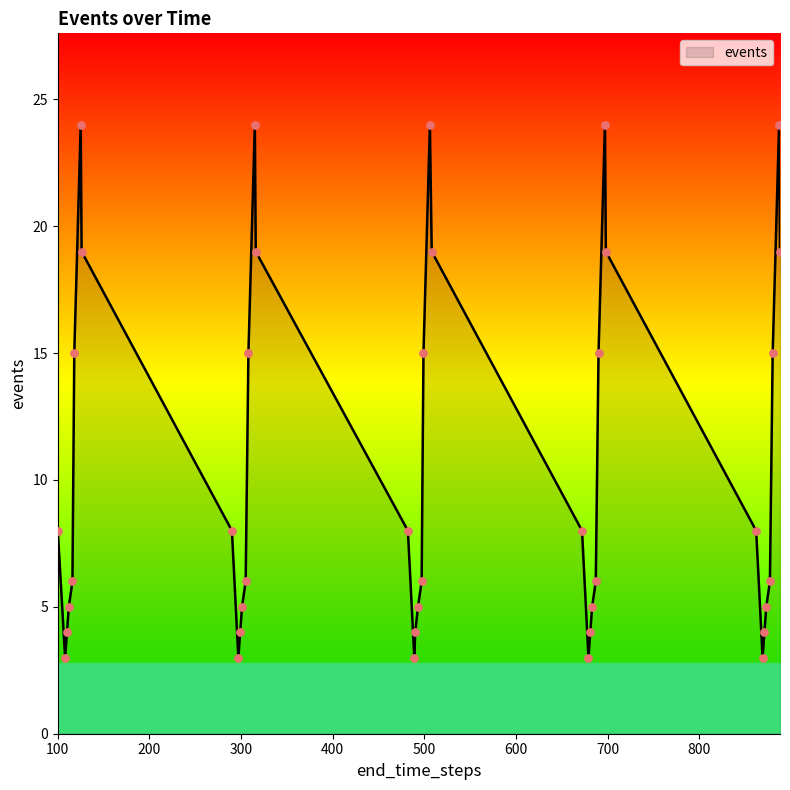

What is the maximum value shown in the chart?

24